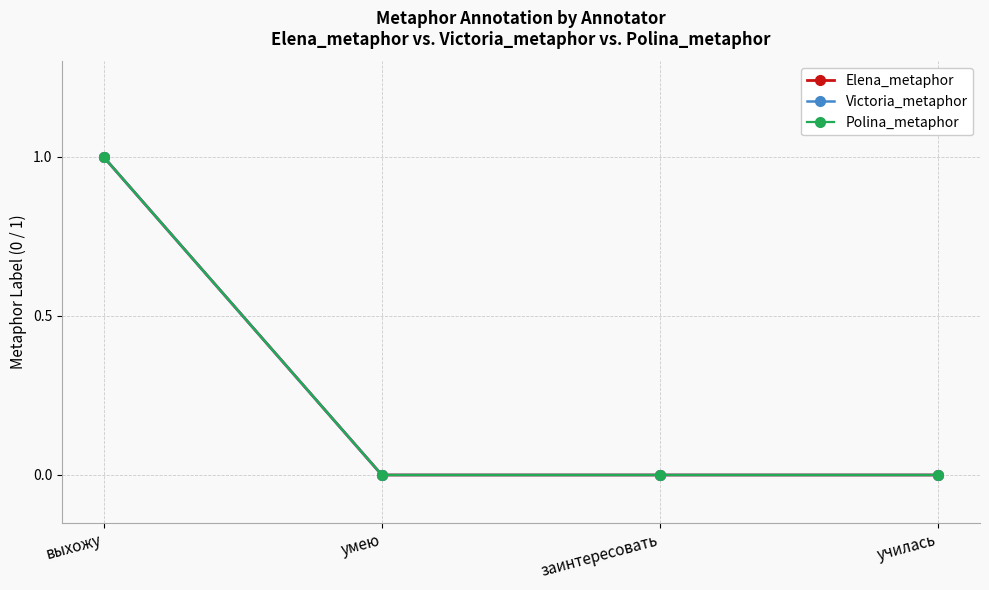

Rank the series at заинтересовать from lowest to highest value.

Elena_metaphor, Victoria_metaphor, Polina_metaphor